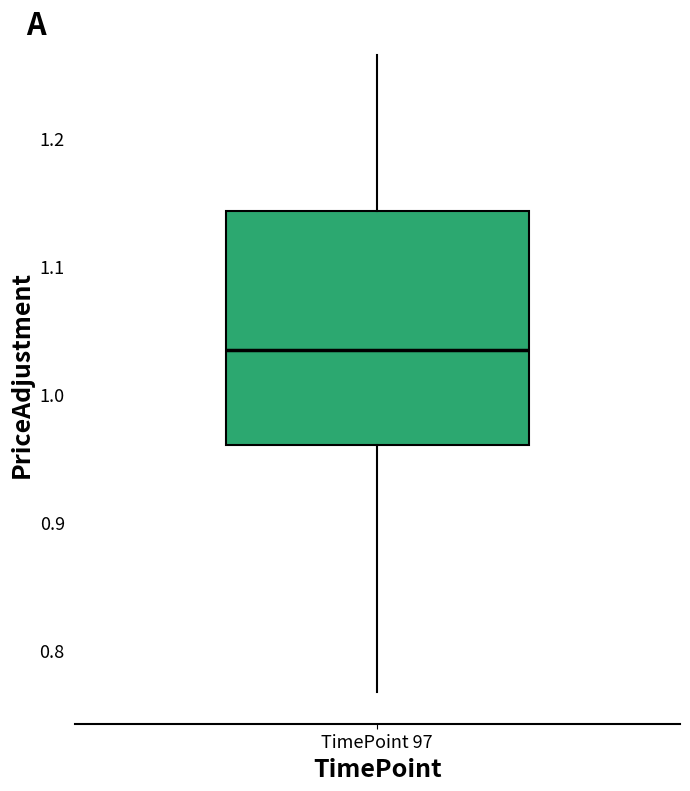

Where does the upper whisker of the box for TimePoint 97 end on the y-axis? The values are not printed on the chart, so give them approximately, as read against the axis.

1.26